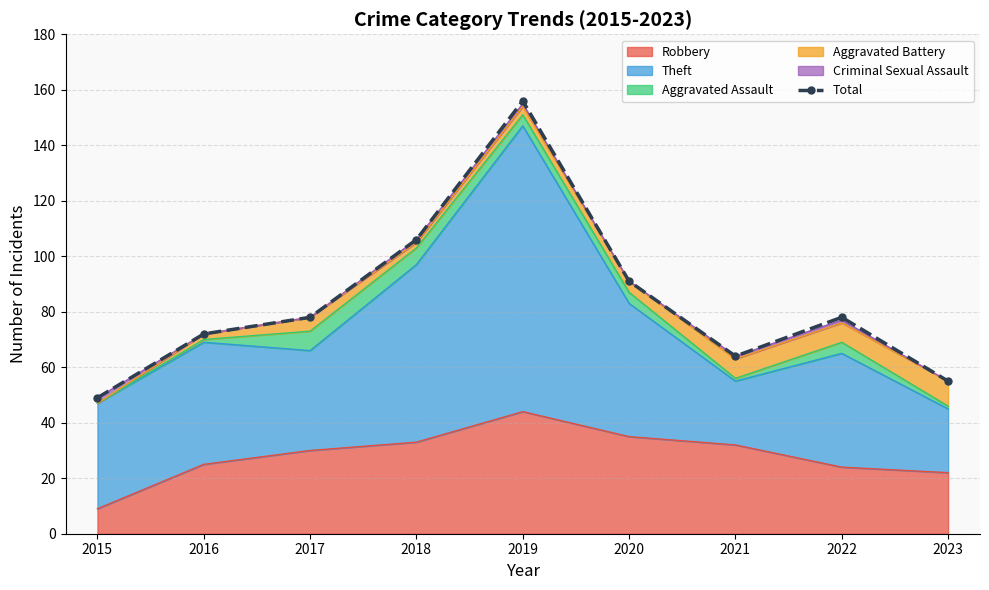

What is the sum of the values at 2018 and 2023?

161